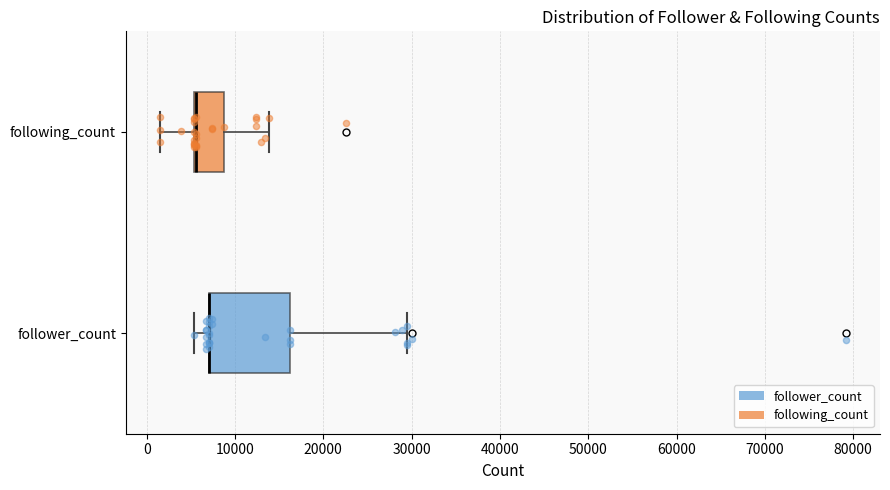

Reading bottom to top, read every box against the x-axis: the position of its median line, the range the box covers, and the ends of its whiskers. The values are not printed on the chart, so give them approximately, as read against the axis.

follower_count: median 7000 (drawn on the box's left edge), box 7000 to 16000, whiskers 5000 to 29000
following_count: median 6000 (drawn on the box's left edge), box 5000 to 9000, whiskers 2000 to 14000